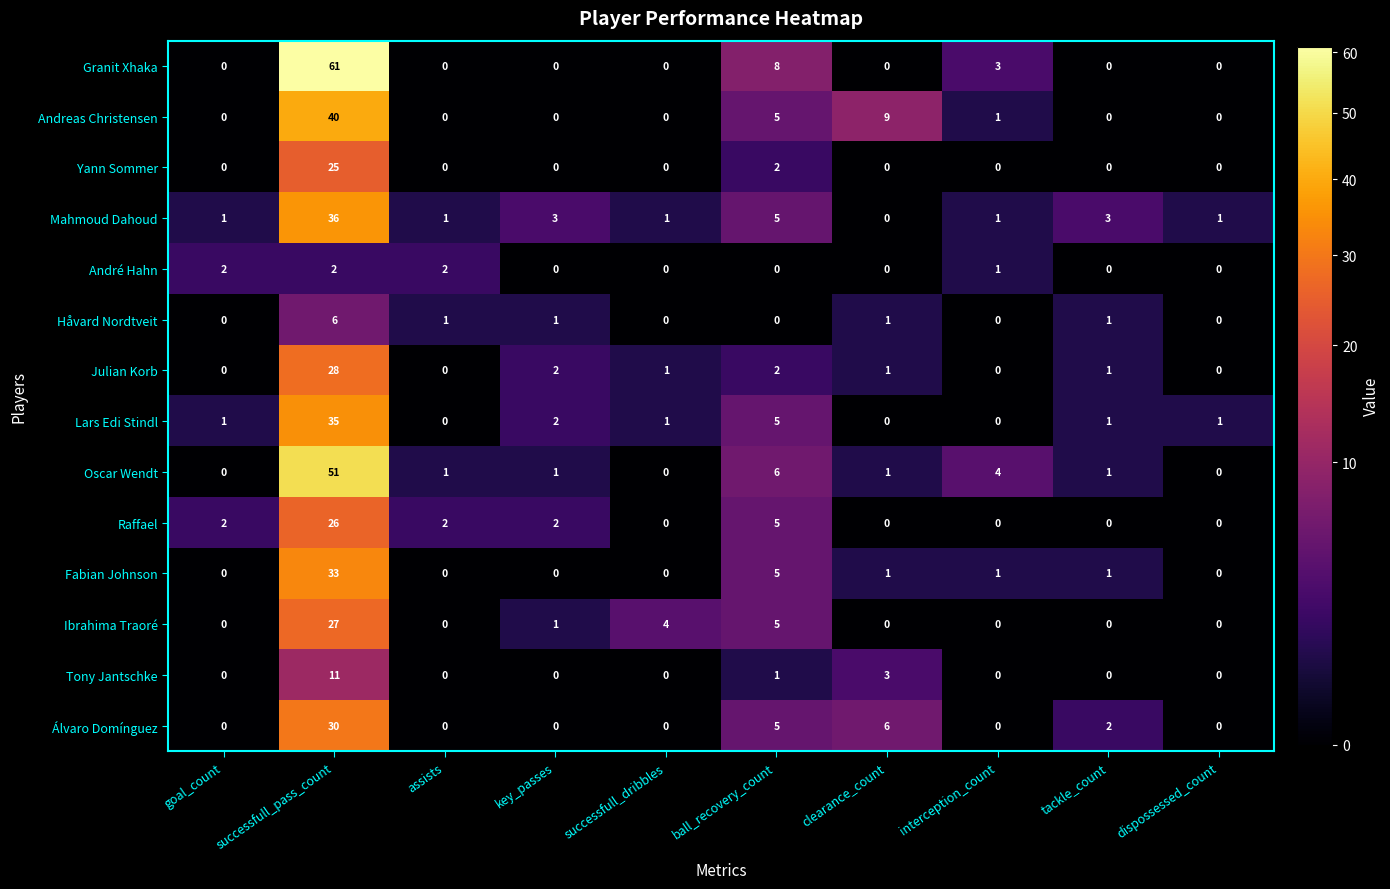

What is the difference between the Oscar Wendt values at key_passes and interception_count?

3